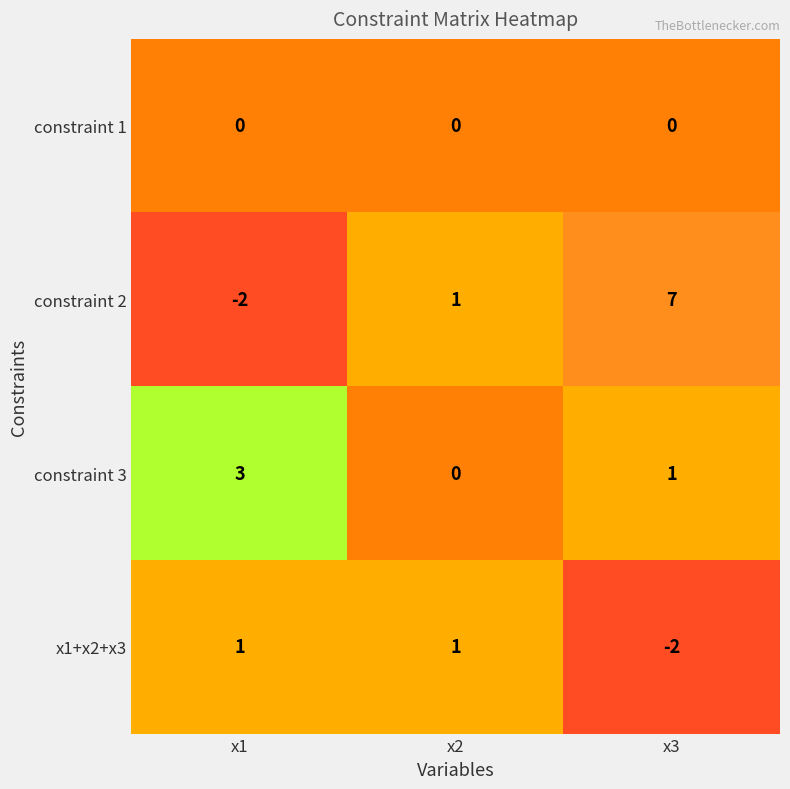

How many series are shown in this chart?

4